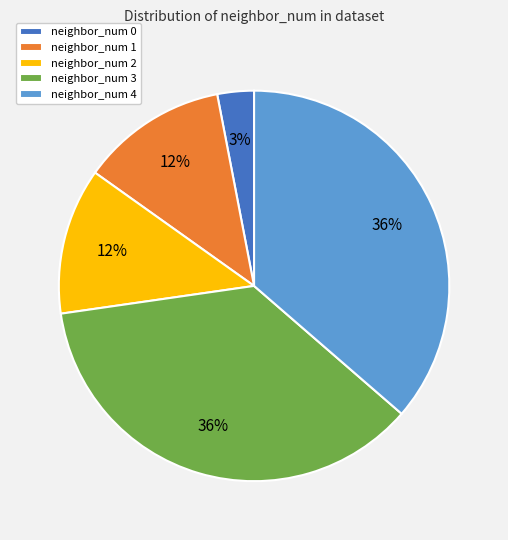

What is the smallest slice in the pie chart?

neighbor_num 0